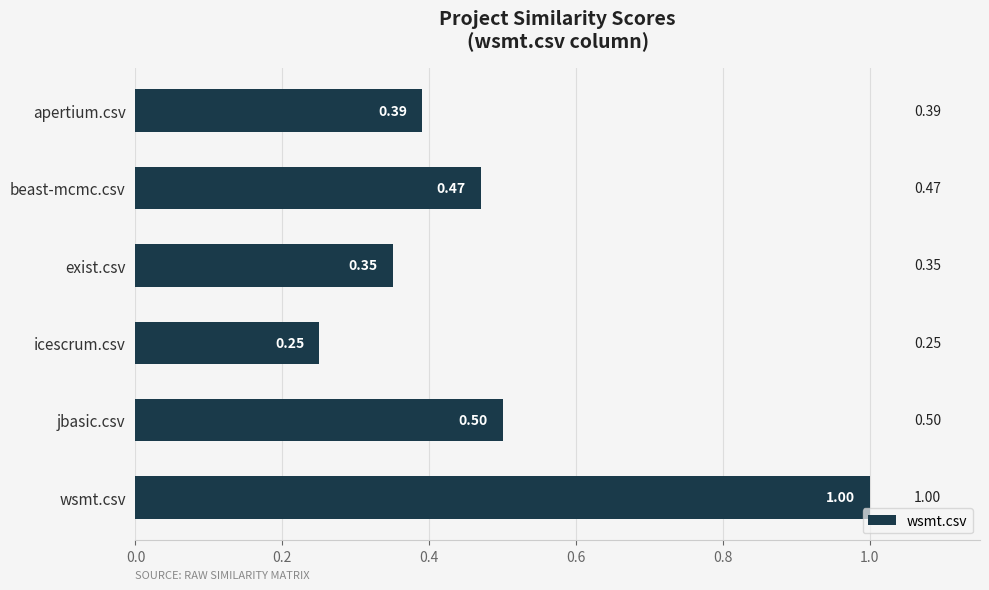

What is the sum of all values?

3.0